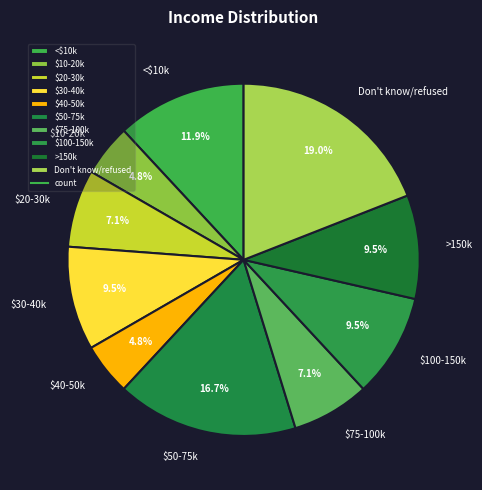

To the nearest percent, what percentage of the pie is $20-30k?

7%